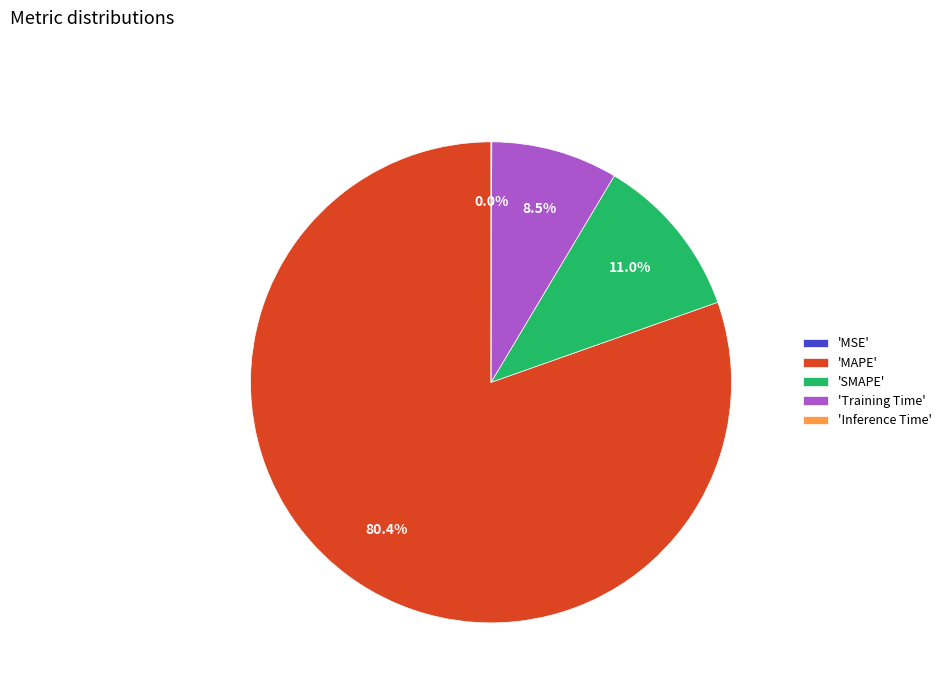

Approximately how many times larger is the value at 'MAPE' compared to 'SMAPE'?

7.3